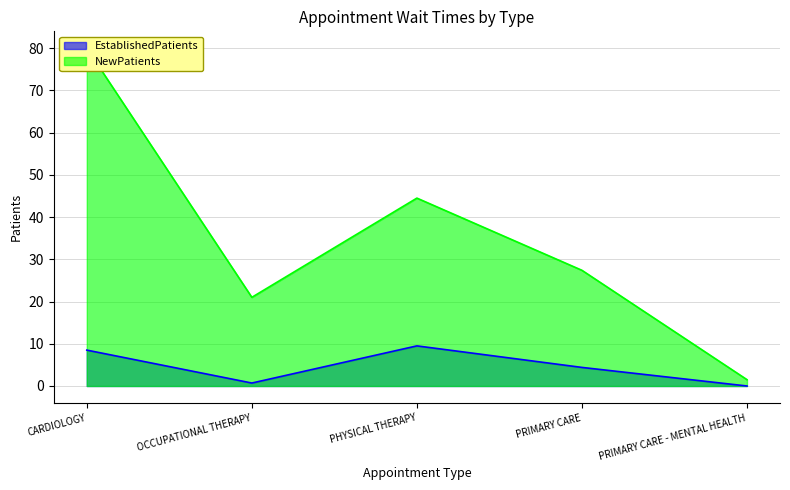

How many lines are shown in the chart?

2